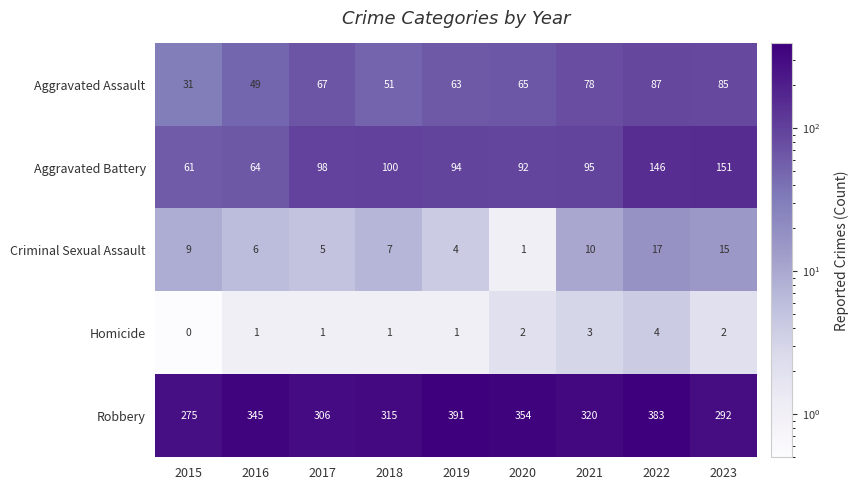

What is the average value of the Aggravated Battery series?

100